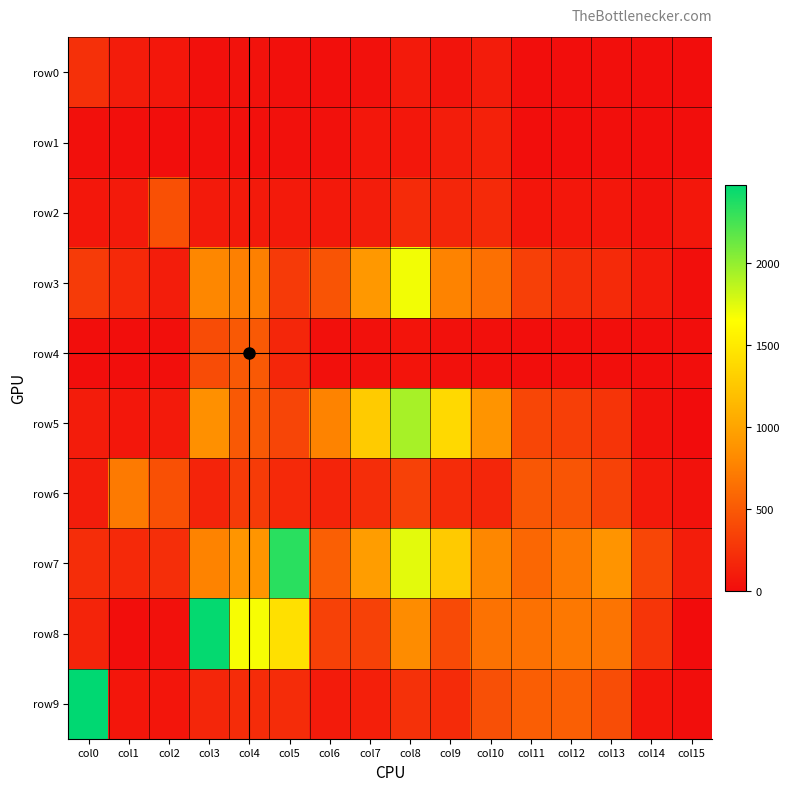

Reading right to left, extract all data points from this chart.

row0: col15=8	col14=12	col13=22	col12=19	col11=18	col10=102	col9=52	col8=89	col7=32	col6=22	col5=29	col4=40	col3=28	col2=73	col1=106	col0=233
row1: col15=12	col14=10	col13=21	col12=18	col11=16	col10=138	col9=116	col8=69	col7=70	col6=32	col5=38	col4=29	col3=26	col2=17	col1=22	col0=25
row2: col15=76	col14=43	col13=72	col12=75	col11=64	col10=196	col9=168	col8=201	col7=110	col6=84	col5=96	col4=90	col3=91	col2=445	col1=88	col0=68
row3: col15=21	col14=89	col13=196	col12=232	col11=338	col10=644	col9=768	col8=1692	col7=917	col6=465	col5=297	col4=749	col3=794	col2=108	col1=189	col0=304
row4: col15=10	col14=12	col13=24	col12=22	col11=18	col10=28	col9=35	col8=56	col7=31	col6=26	col5=173	col4=502	col3=414	col2=20	col1=15	col0=19
row5: col15=0	col14=40	col13=260	col12=330	col11=376	col10=888	col9=1381	col8=1933	col7=1282	col6=769	col5=369	col4=498	col3=855	col2=96	col1=73	col0=106
row6: col15=43	col14=88	col13=352	col12=474	col11=488	col10=174	col9=212	col8=340	col7=217	col6=158	col5=192	col4=302	col3=158	col2=442	col1=709	col0=114
row7: col15=116	col14=377	col13=881	col12=711	col11=588	col10=794	col9=1275	col8=1741	col7=950	col6=539	col5=2338	col4=894	col3=766	col2=219	col1=184	col0=217
row8: col15=0	col14=268	col13=668	col12=698	col11=652	col10=658	col9=401	col8=824	col7=341	col6=347	col5=1434	col4=1674	col3=2461	col2=38	col1=10	col0=159
row9: col15=12	col14=61	col13=424	col12=540	col11=528	col10=438	col9=201	col8=239	col7=123	col6=100	col5=210	col4=205	col3=174	col2=60	col1=64	col0=2477